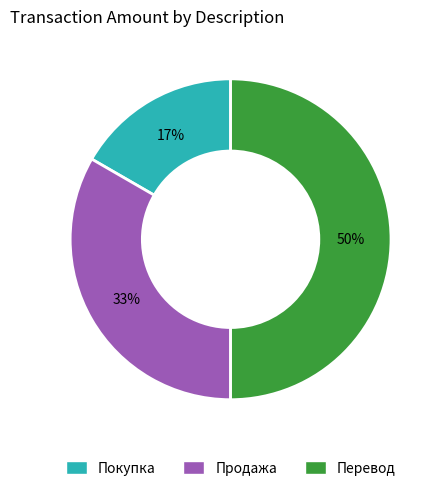

Do Перевод and Покупка together represent more than half of the pie?

Yes